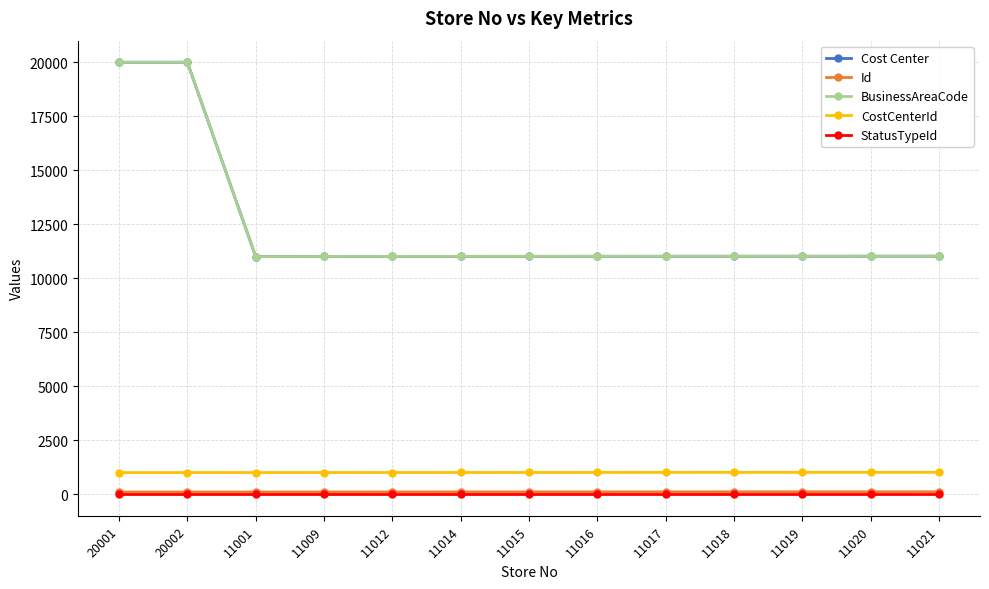

At which label is Id closest to 107?

11015